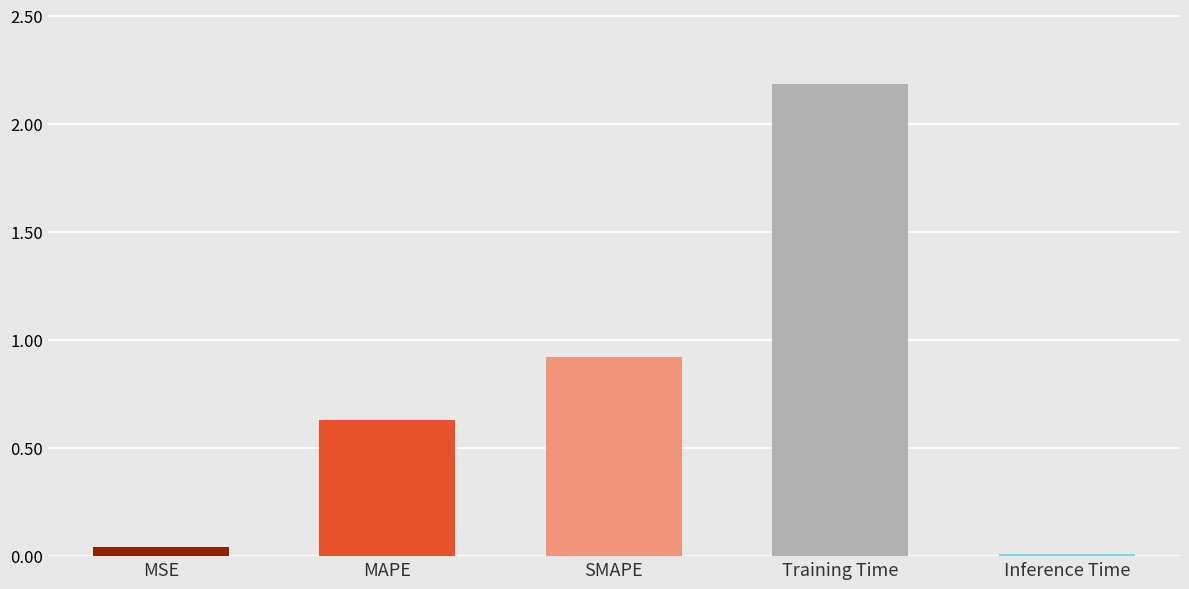

What is the label of the 5th bar from the right?

MSE